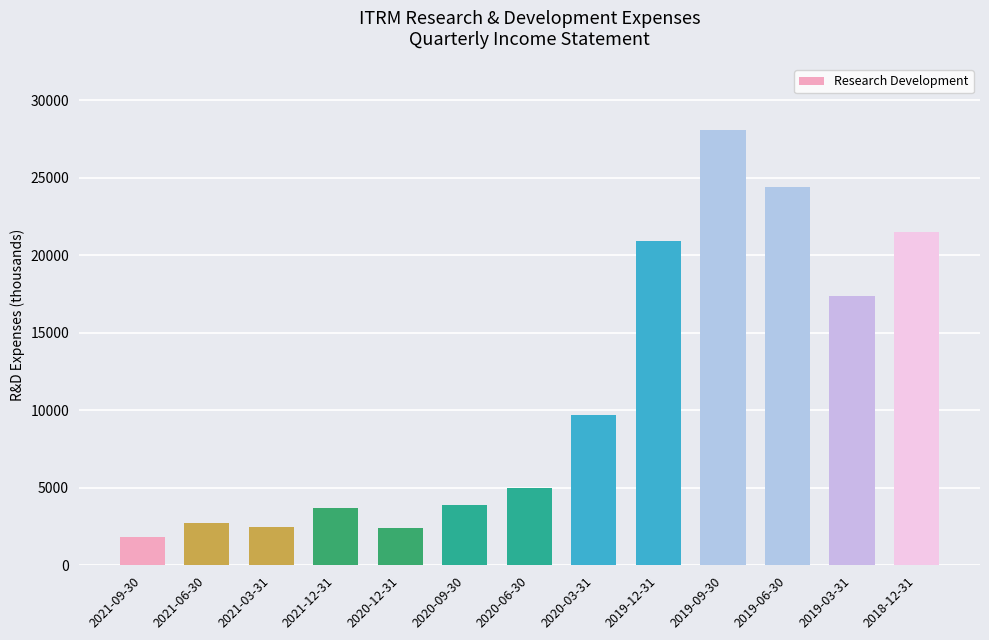

What is the ratio of the value at 2019-06-30 to the value at 2021-06-30?

9.0